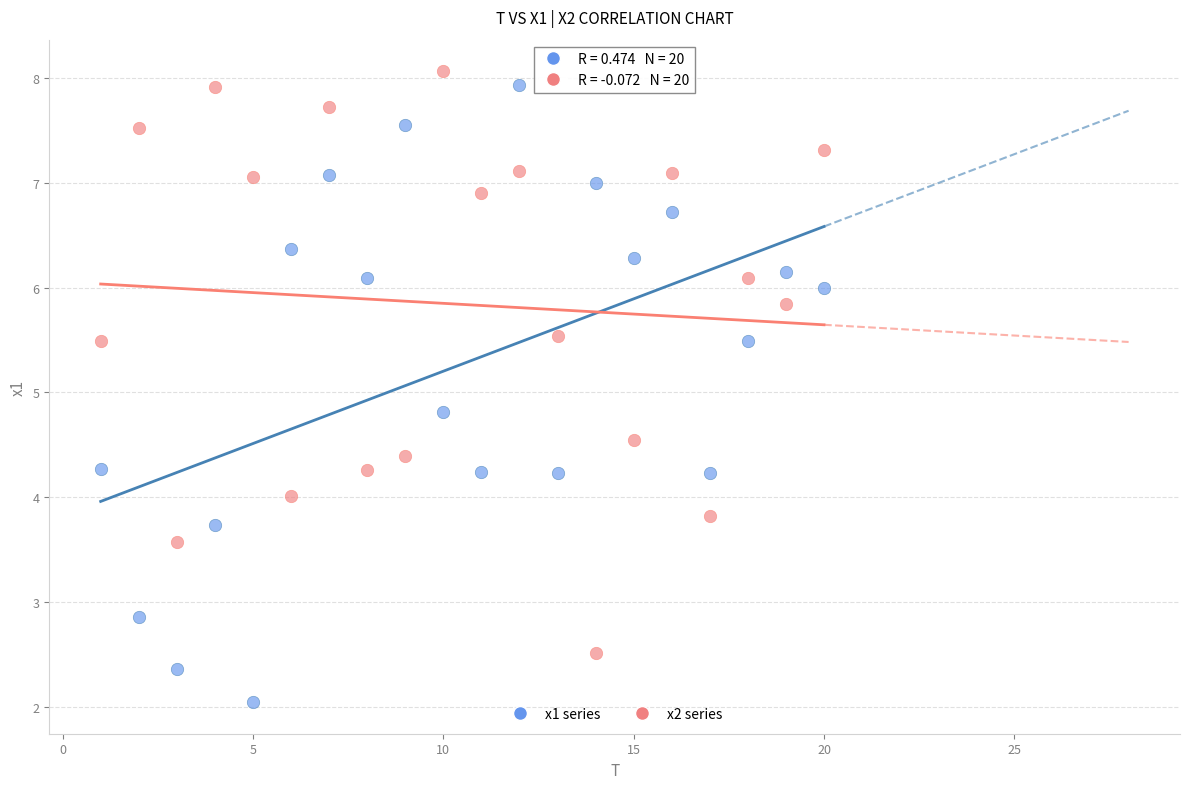

Across all series, what Y value is closest to 5?

4.8